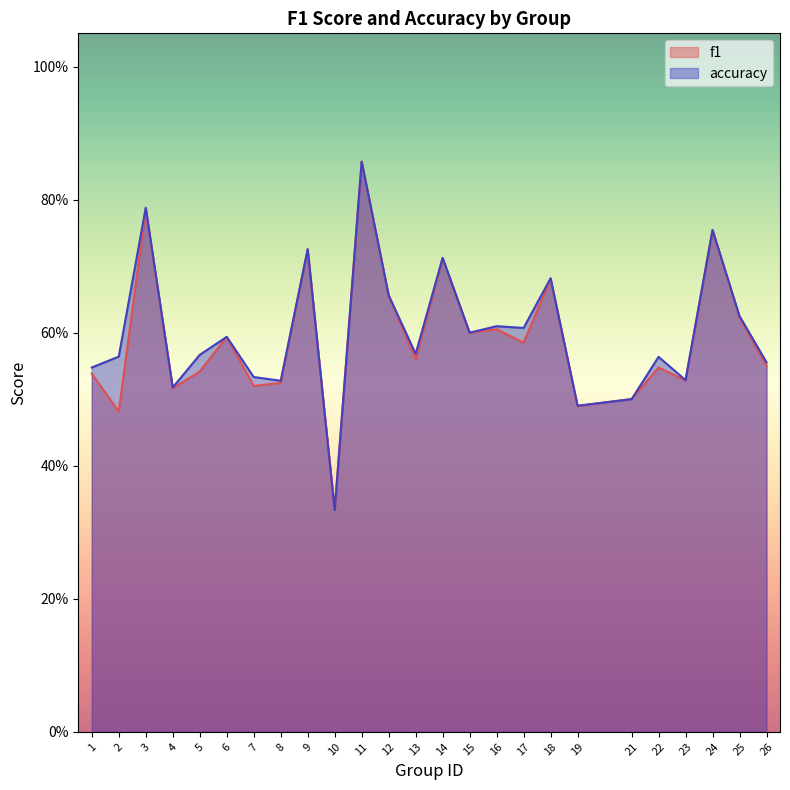

What is the sum of the f1 values at 21 and 24?

1.3